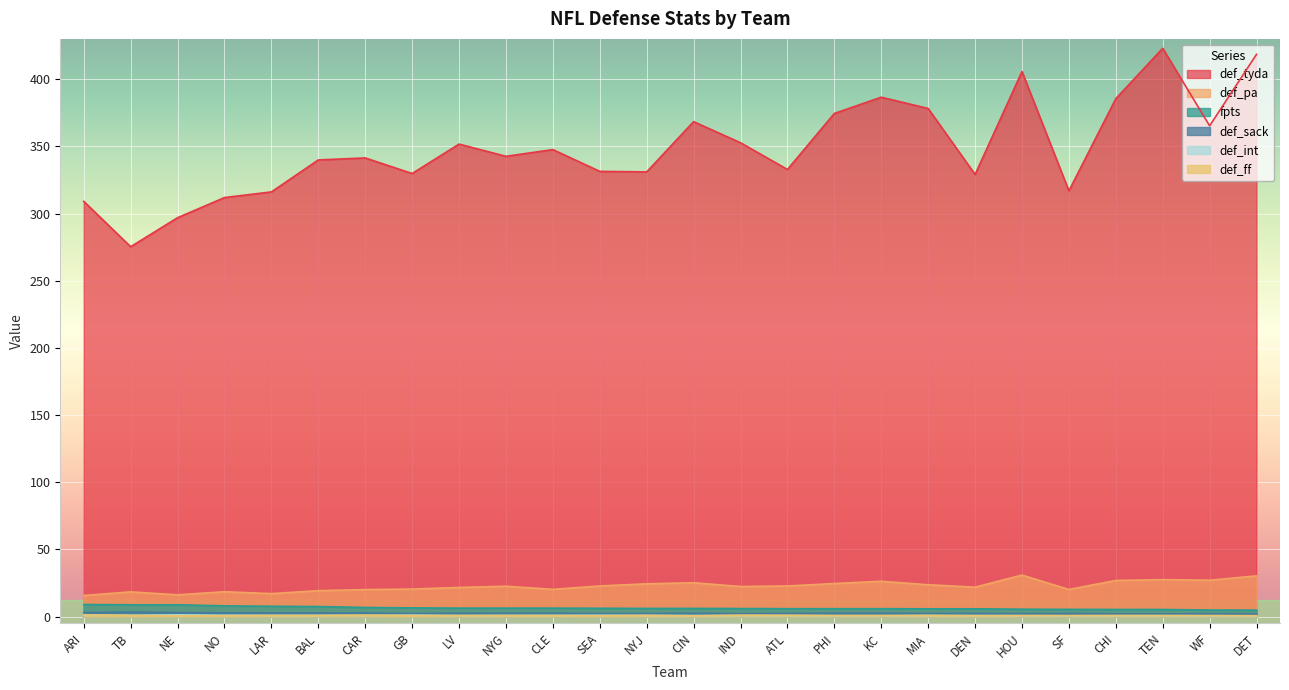

True or false: fpts and def_tyda intersect in this chart.

False